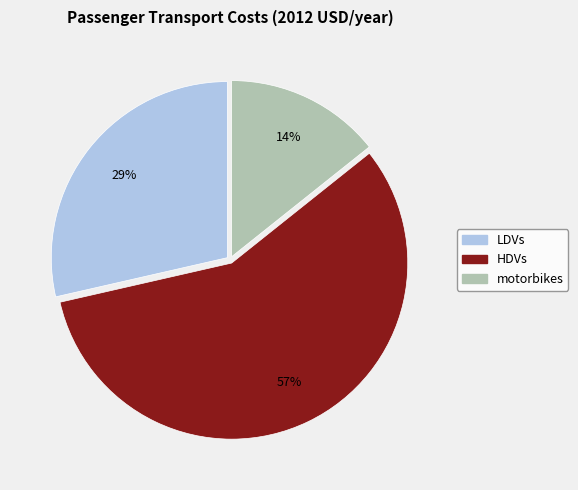

Is it true that motorbikes is 26% of the pie?

False